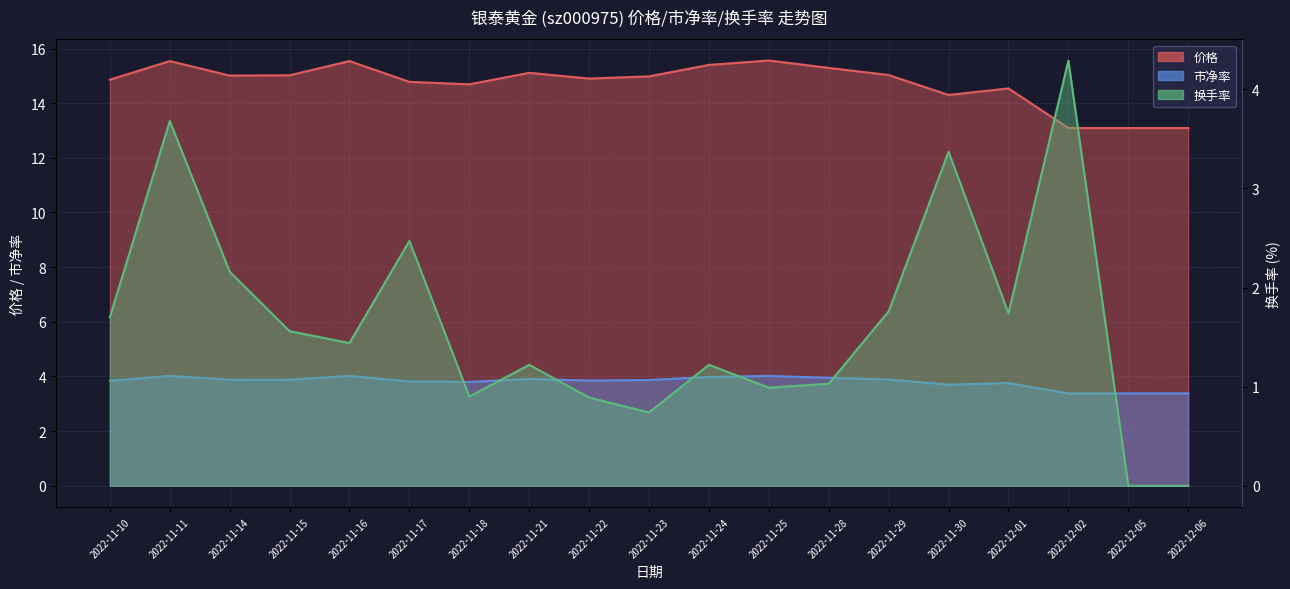

The 价格 series shows 14.3 at 2022-11-30. True or false?

True